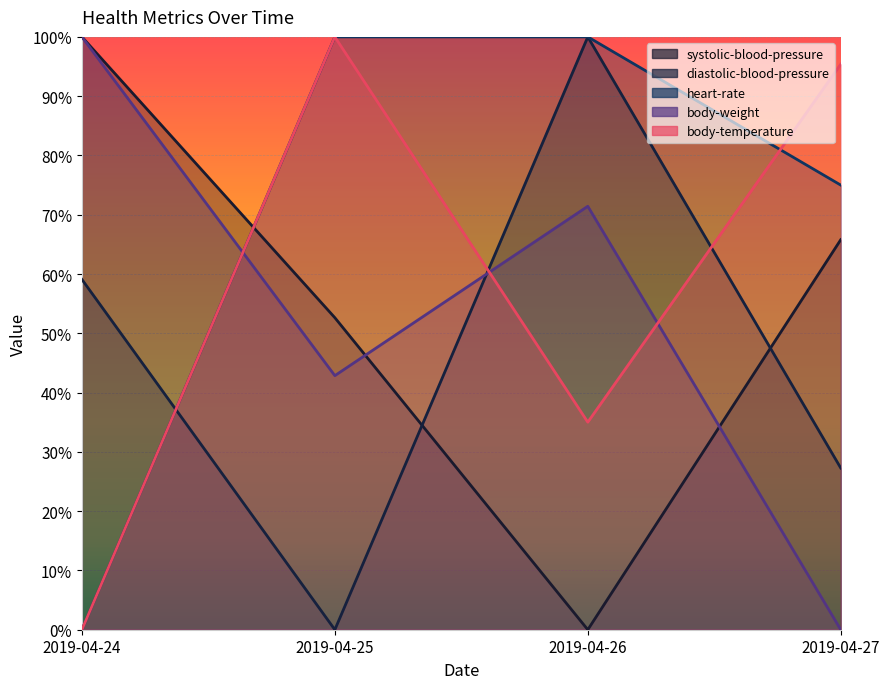

At which category is the sum across all series the highest?

2019-04-26